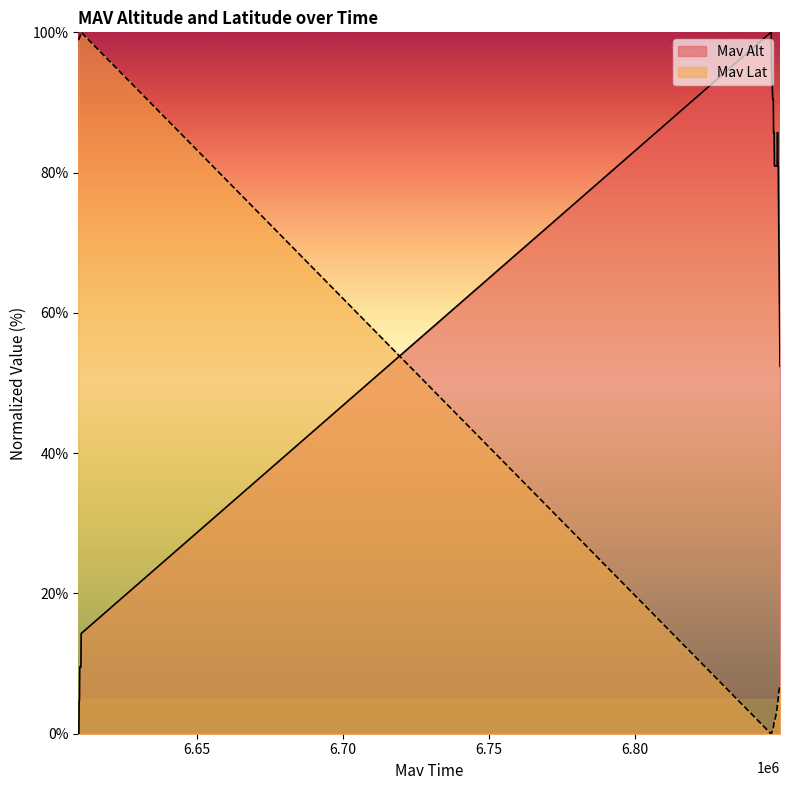

True or false: Mav Alt and Mav Lat cross at least once.

True